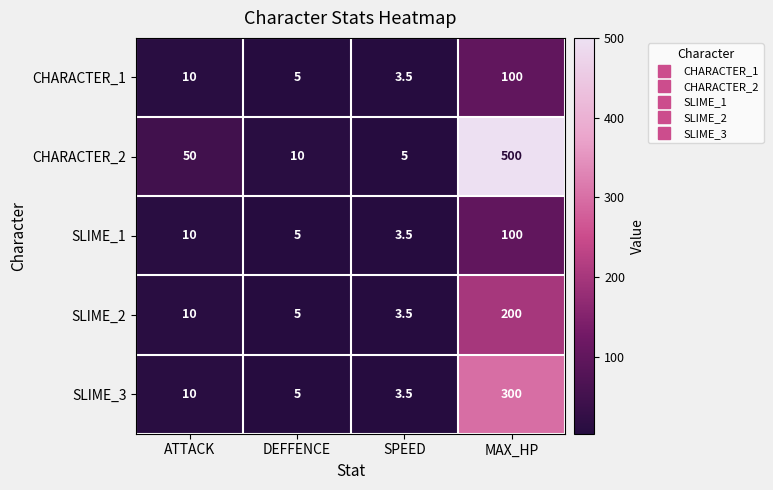

Is the value of CHARACTER_2 at SPEED greater than the value of SLIME_3 at SPEED?

Yes